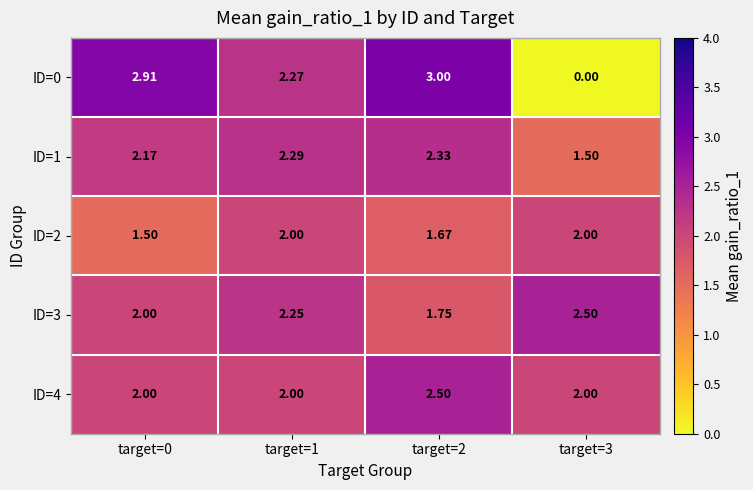

Count the number of categories in the chart.

4